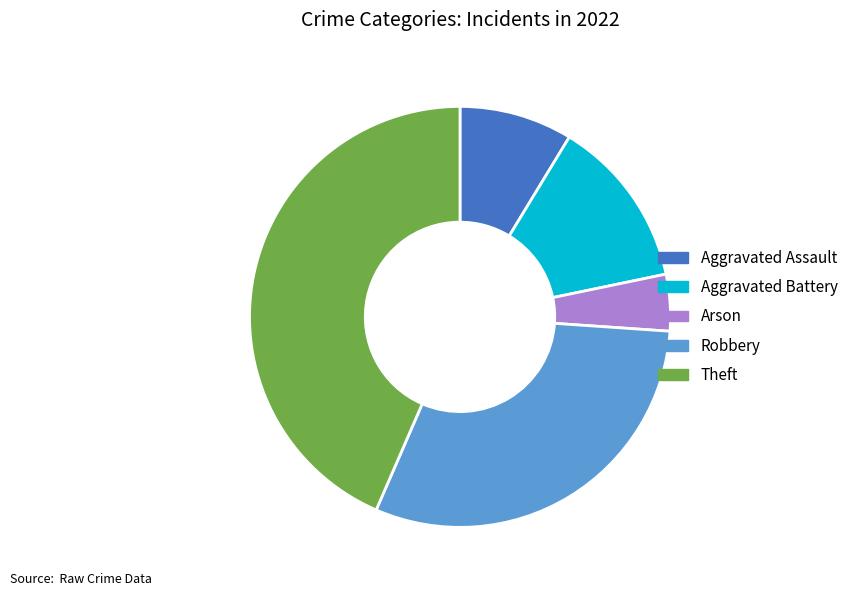

Approximately how many times larger is the value at Aggravated Assault compared to Robbery?

0.3